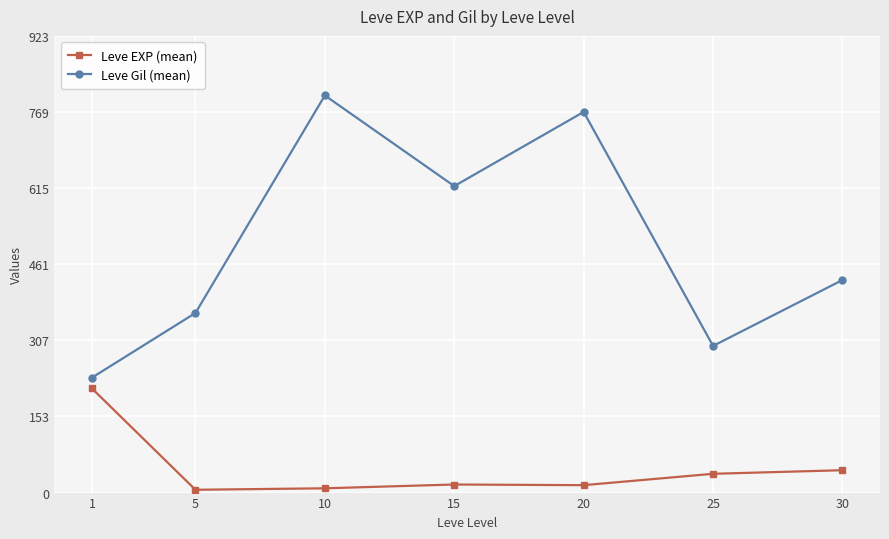

Rank the series by their maximum value, from highest to lowest.

Leve Gil (mean), Leve EXP (mean)